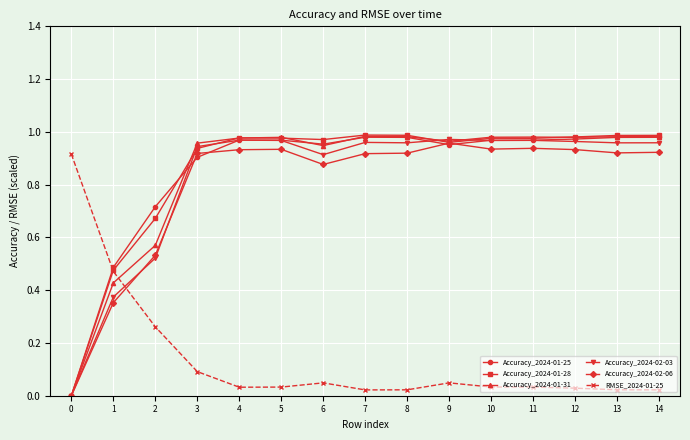

Is the value of Accuracy_2024-02-06 at 6 greater than the value of Accuracy_2024-01-25 at 14?

No